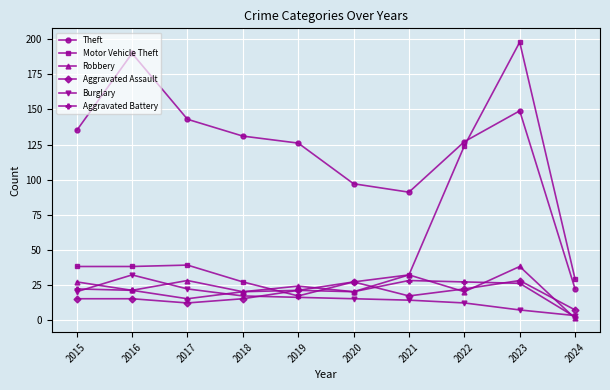

Which category has the lowest value across all series?

2024